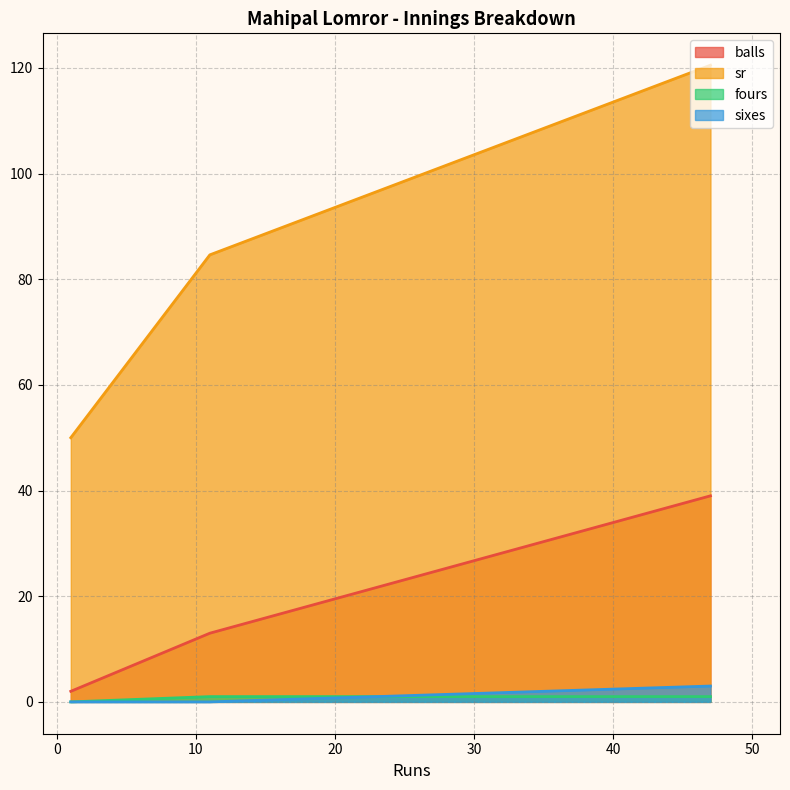

Which series has the largest total across all categories?

sr